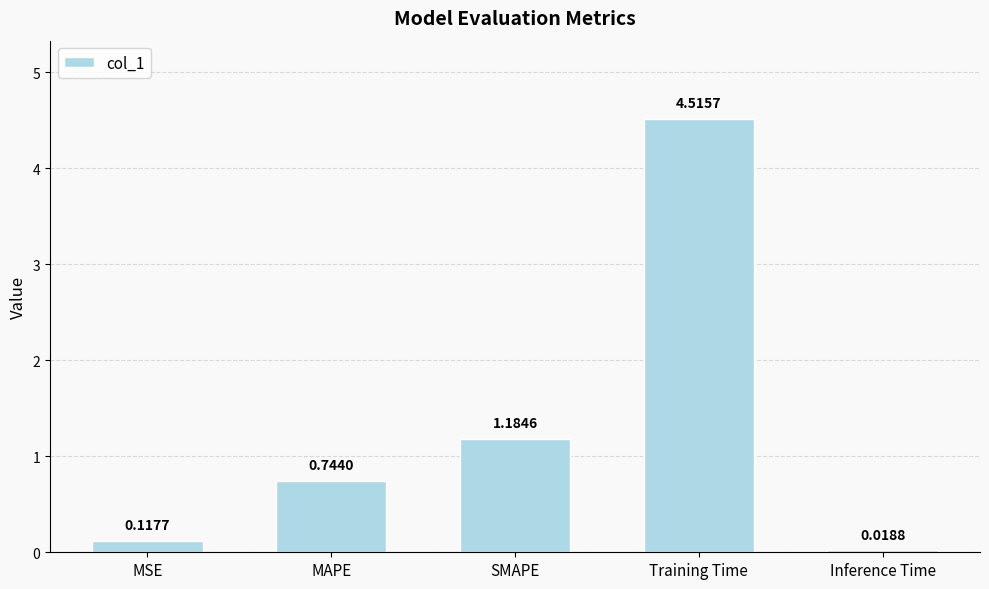

What is the label of the 2nd bar from the left?

MAPE